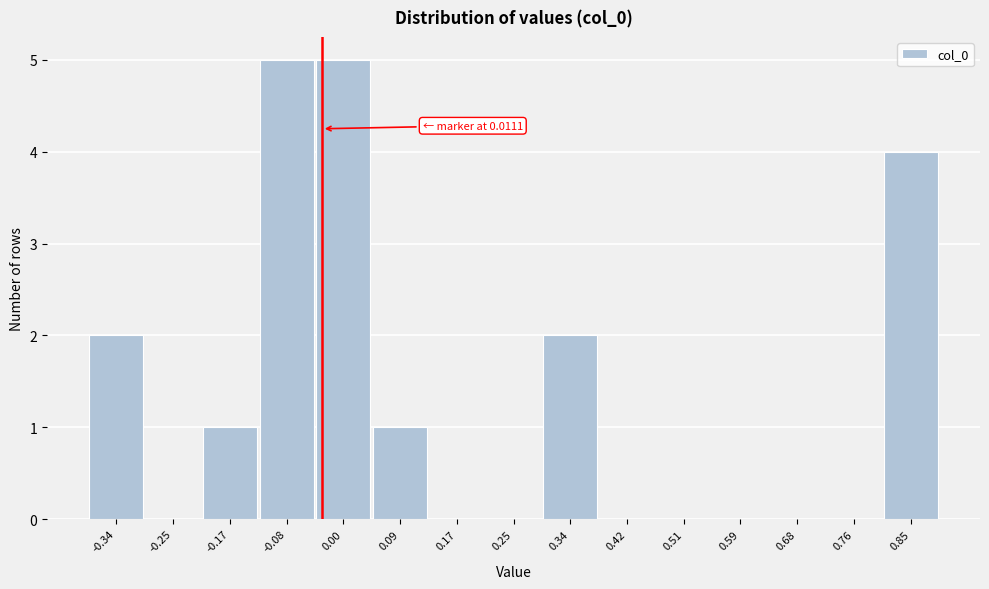

Reading right to left, what are all the values shown in this chart?

0.85=4	0.76=0	0.68=0	0.59=0	0.51=0	0.42=0	0.34=2	0.25=0	0.17=0	0.09=1	0.00=5	-0.08=5	-0.17=1	-0.25=0	-0.34=2